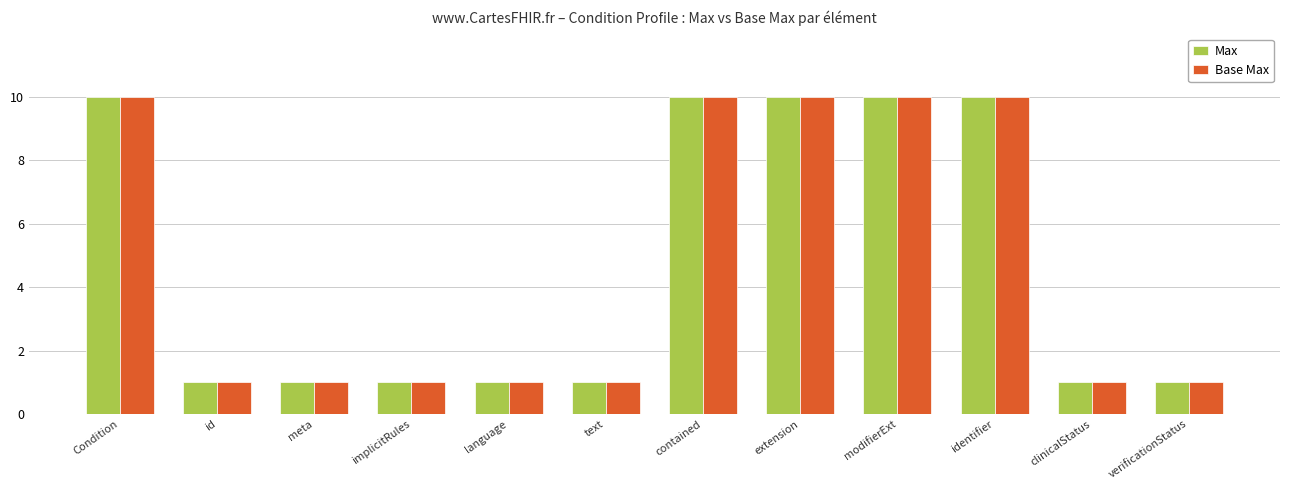

What position from the left is Condition?

1